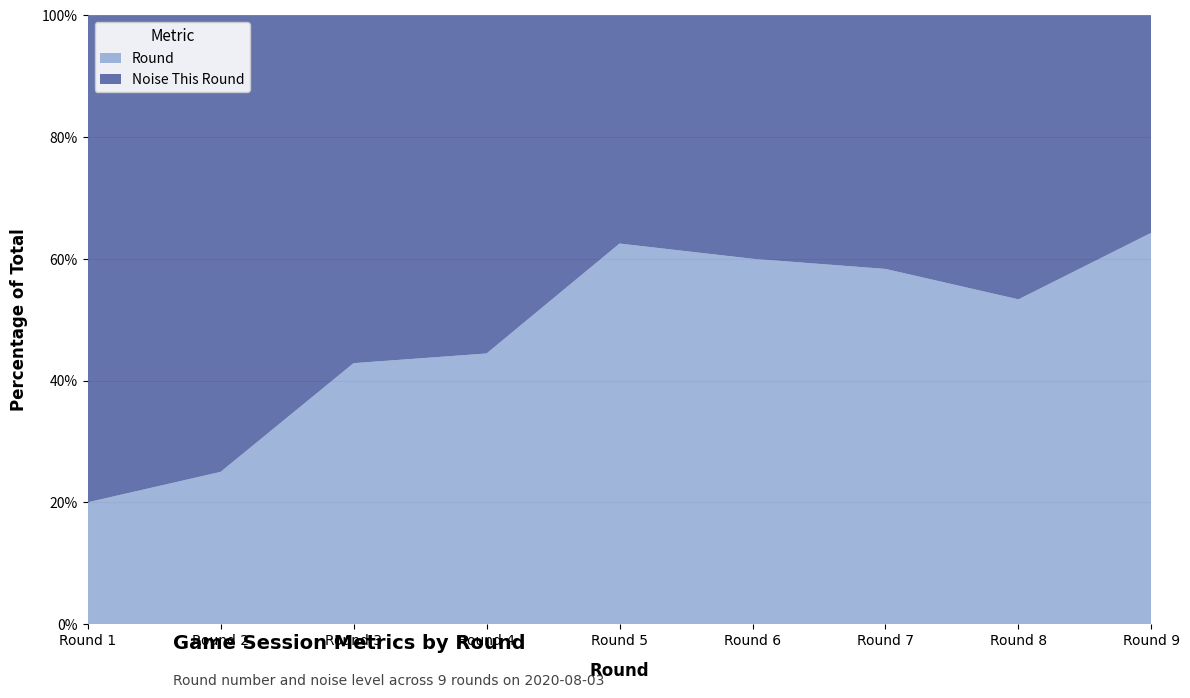

Reading left to right, extract all data points from this chart.

Round: 1	2	3	4	5	6	7	8	9
Noise This Round: 4	6	4	5	3	4	5	7	5